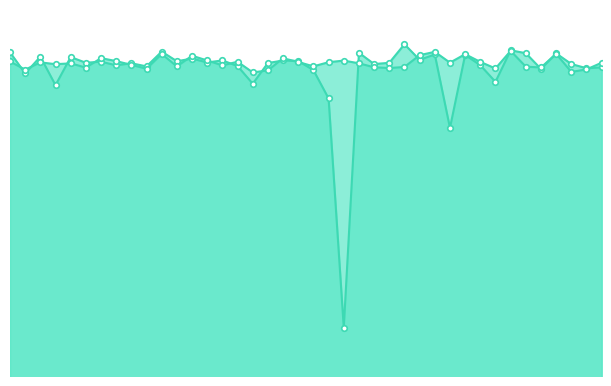

True or false: h_post and h_post_individualized cross at least once.

True